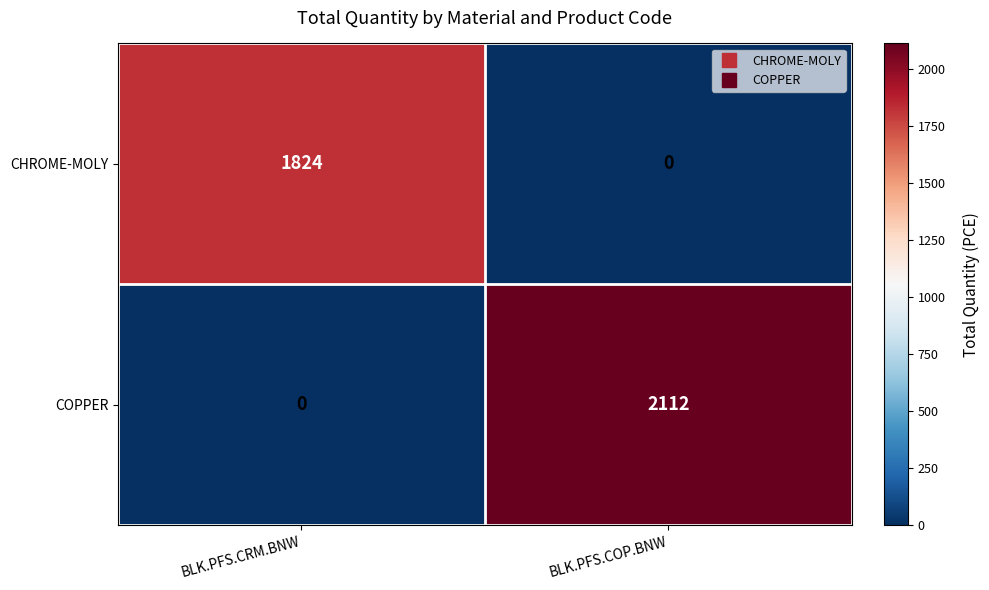

What is the difference between the CHROME-MOLY values at BLK.PFS.CRM.BNW and BLK.PFS.COP.BNW?

1824